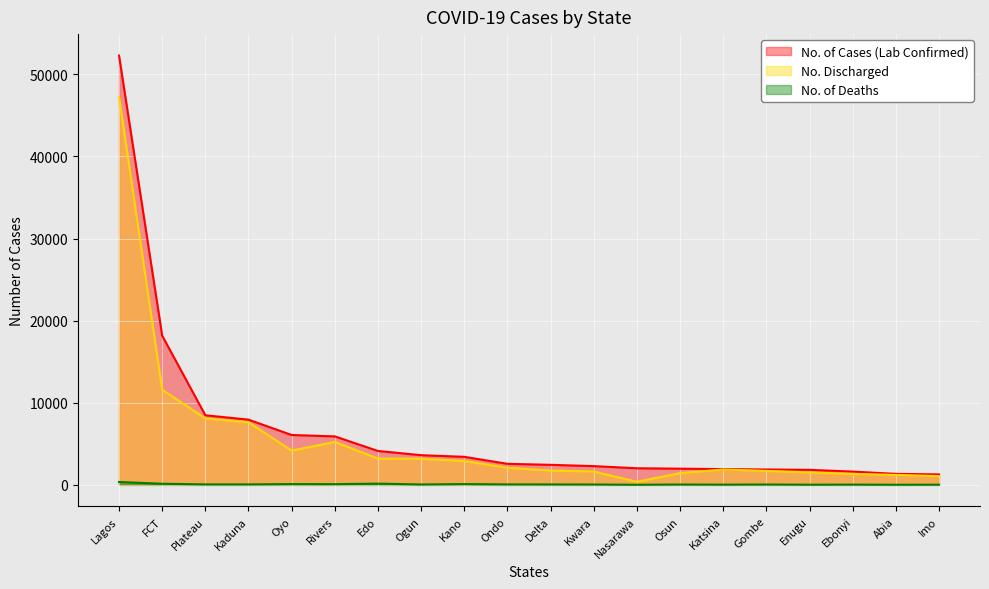

True or false: No. Discharged has more than 2 points higher than both neighbors.

False